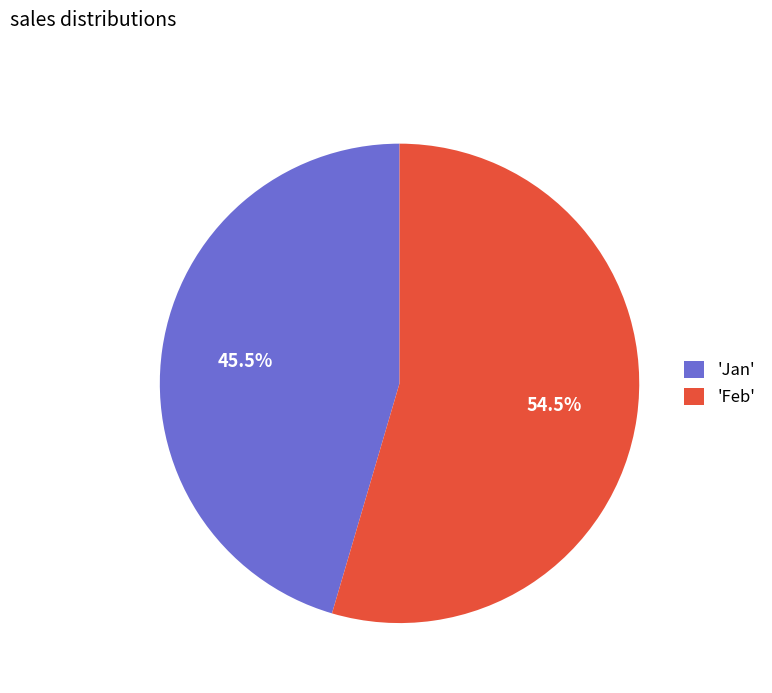

What percentage is NOT represented by 'Jan'?

54.5%